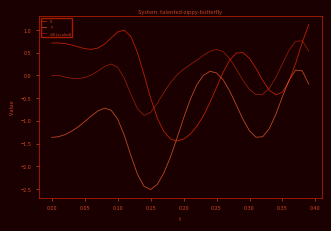

List the series in order of their peak value, highest first.

X, dX (scaled), Y